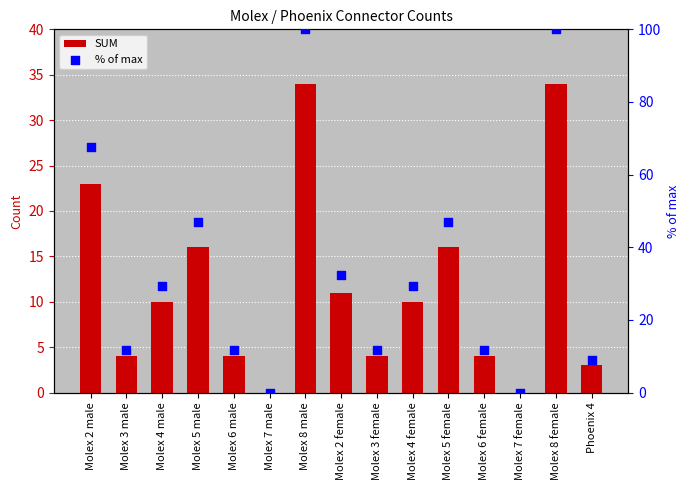

Which series reaches the maximum Y coordinate?

% of max